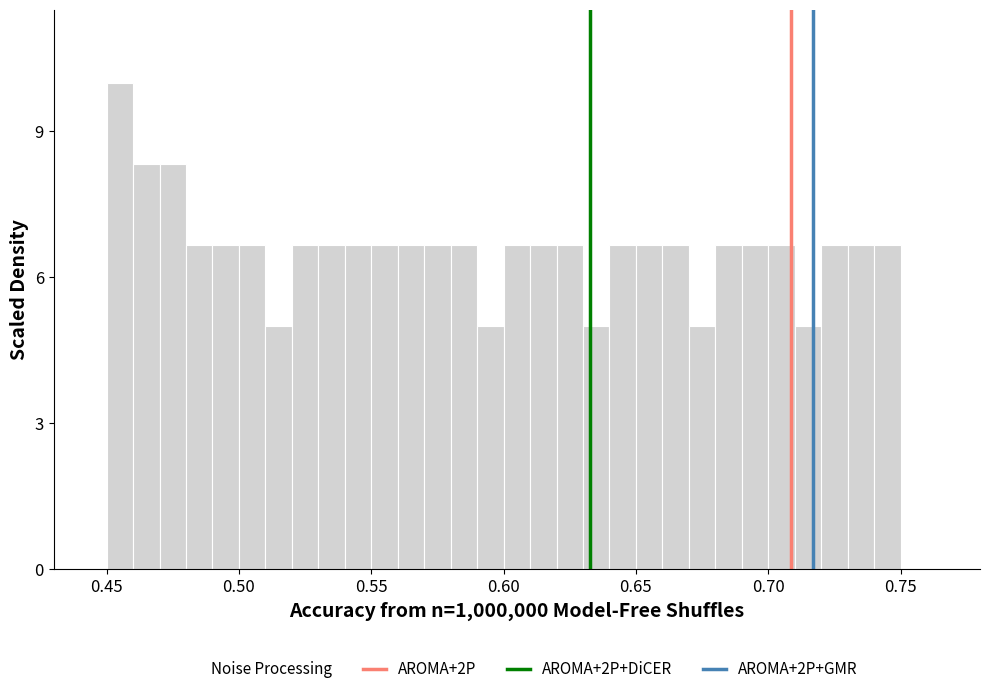

Around what value on the x-axis is the tallest bar? Give the approximate position of its centre, as read against the axis.

0.455